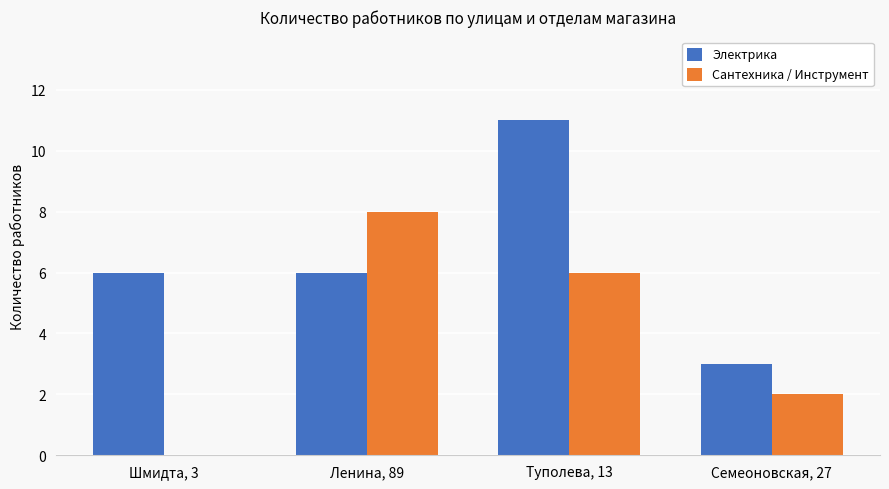

Are the bars grouped side by side (vs. stacked)?

Yes